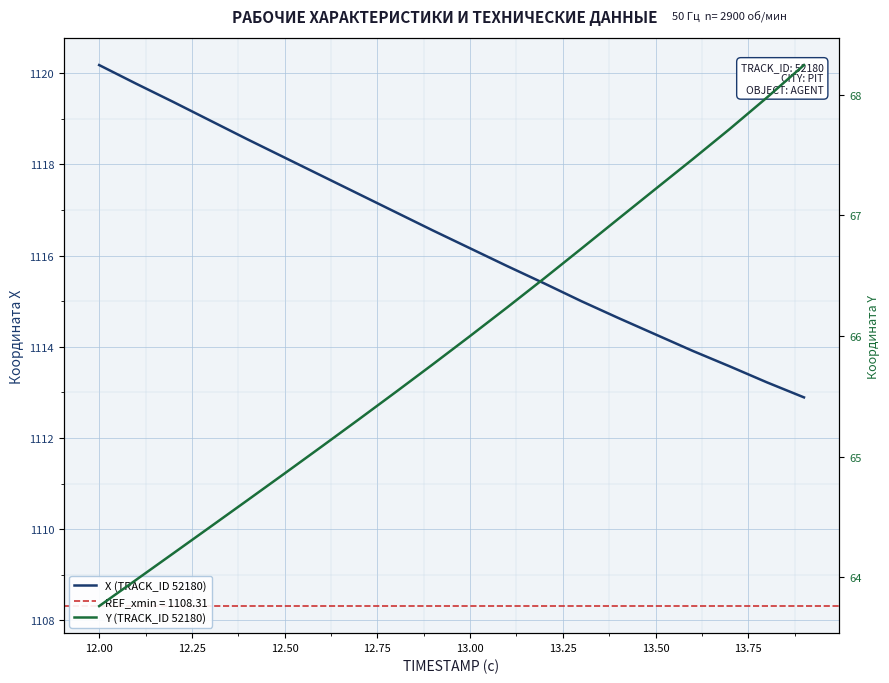

Is this an area chart (filled region under the line)?

No